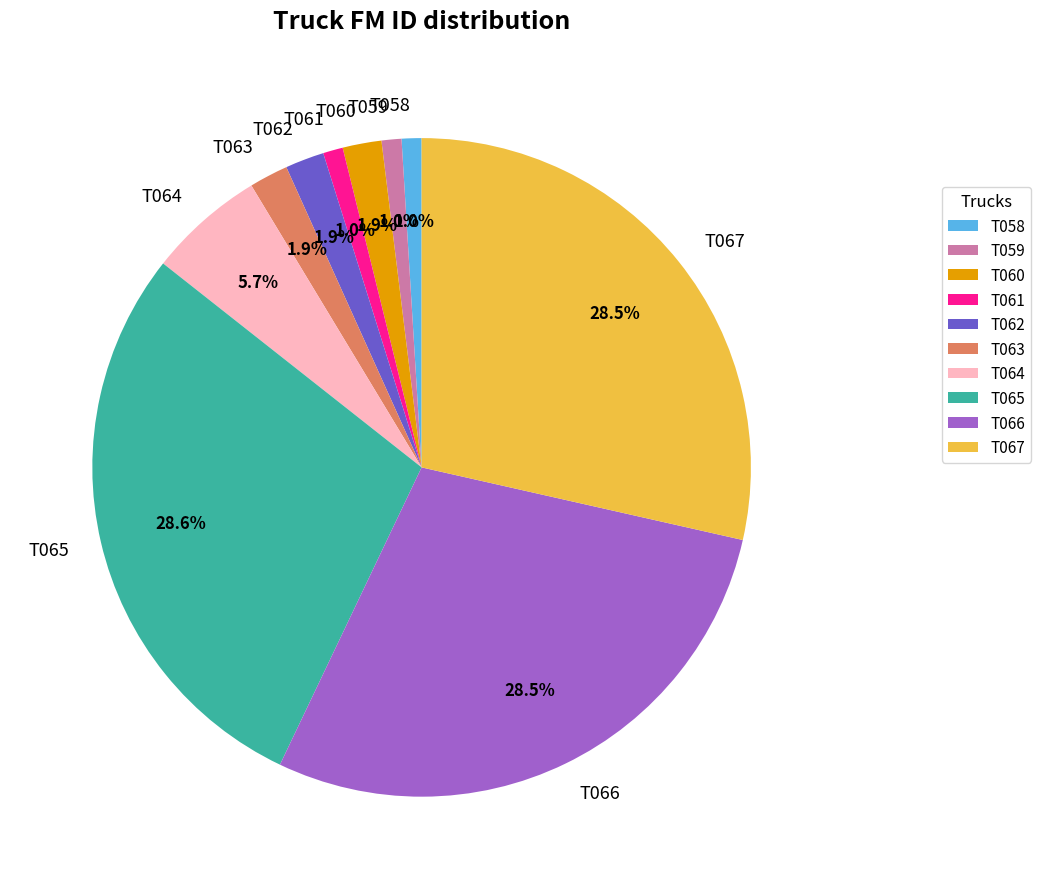

To the nearest percent, what percentage of the pie is T065?

29%